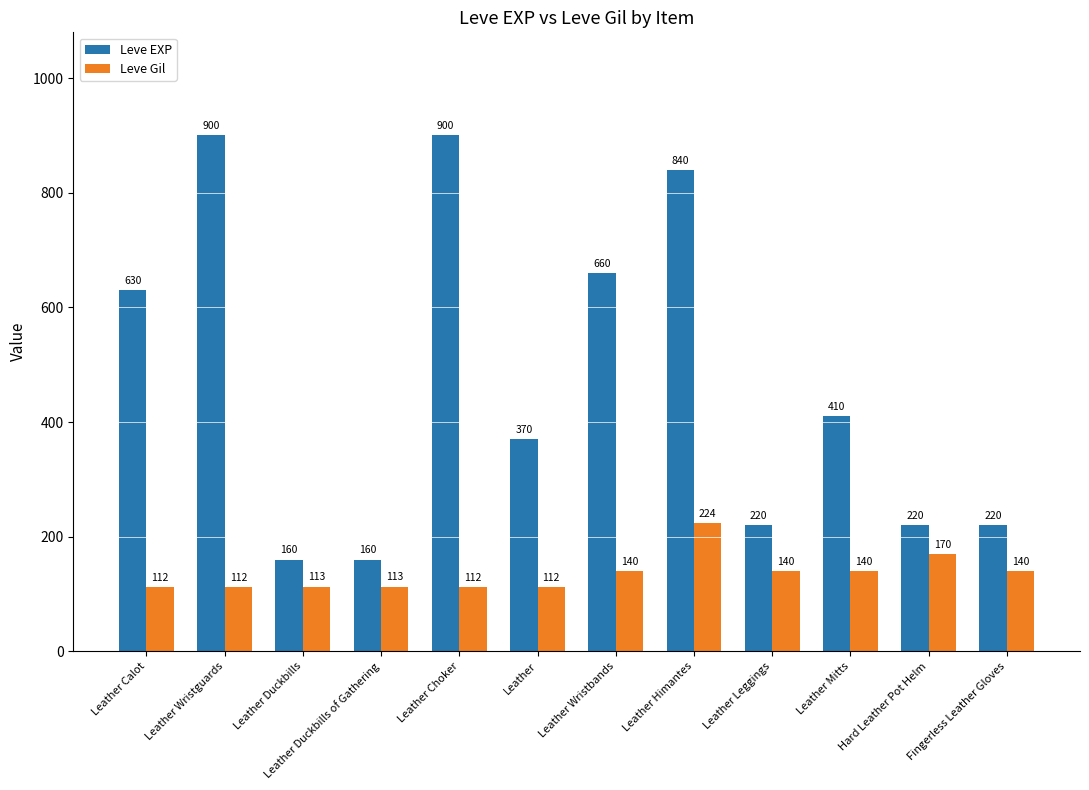

Reading left to right, transcribe all the data shown in this chart.

Leve EXP: Leather Calot=630	Leather Wristguards=900	Leather Duckbills=160	Leather Duckbills of Gathering=160	Leather Choker=900	Leather=370	Leather Wristbands=660	Leather Himantes=840	Leather Leggings=220	Leather Mitts=410	Hard Leather Pot Helm=220	Fingerless Leather Gloves=220
Leve Gil: Leather Calot=112	Leather Wristguards=112	Leather Duckbills=113	Leather Duckbills of Gathering=113	Leather Choker=112	Leather=112	Leather Wristbands=140	Leather Himantes=224	Leather Leggings=140	Leather Mitts=140	Hard Leather Pot Helm=170	Fingerless Leather Gloves=140